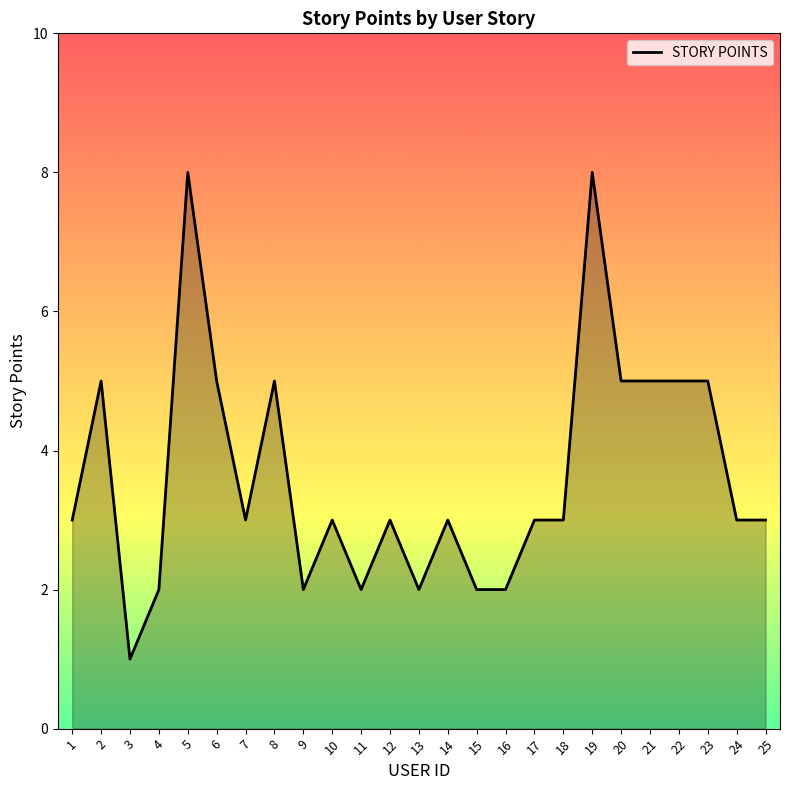

Does the chart display data point markers on the line(s)?

No